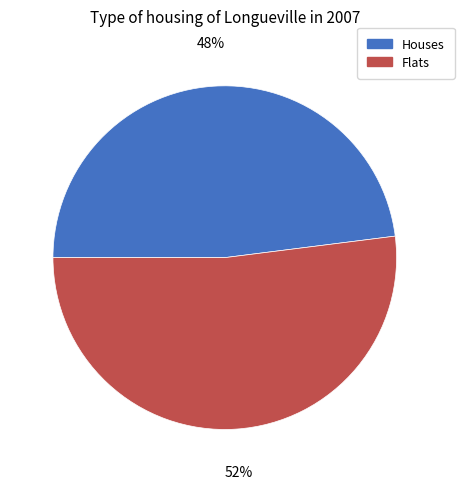

The Flats slice represents 65% of the pie. True or false?

False